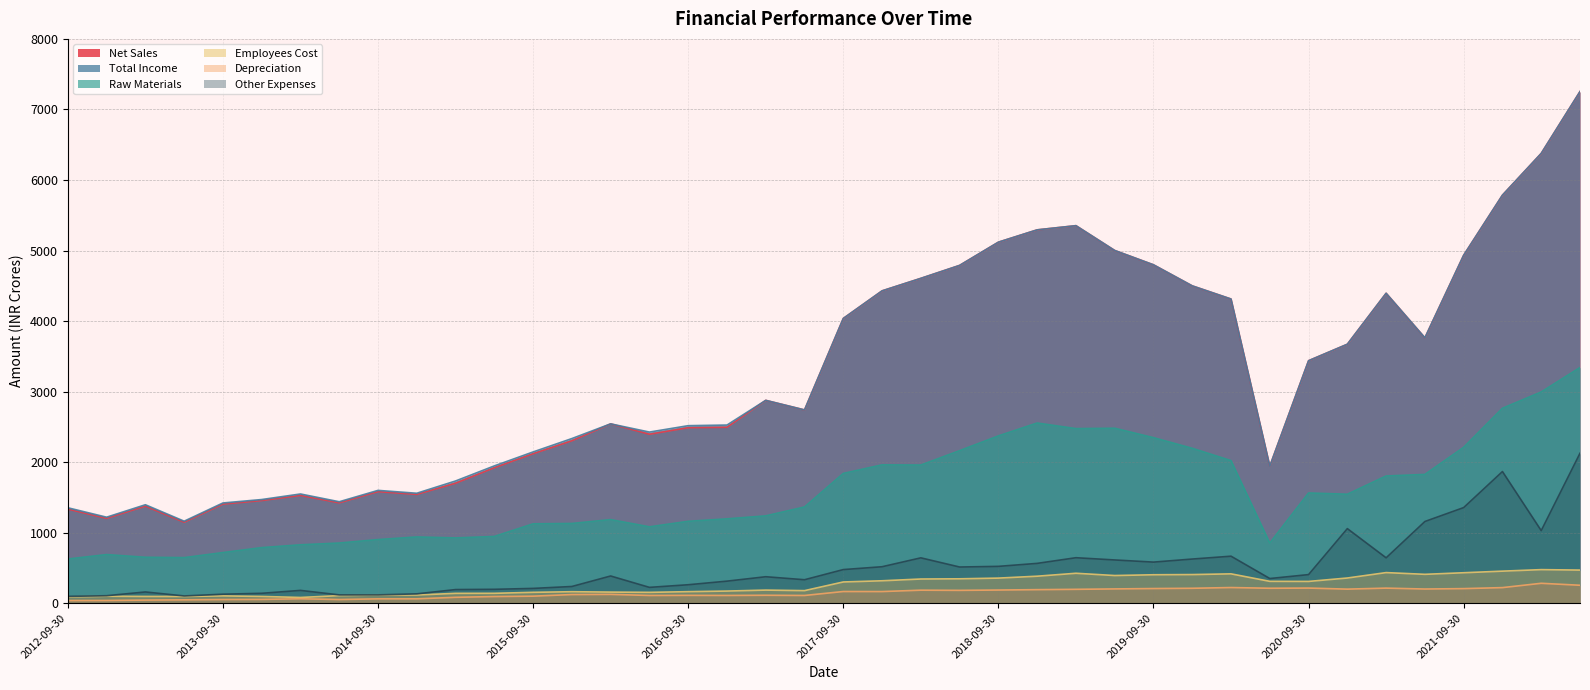

The Raw Materials series shows 3341.3 at 2022-06-30. True or false?

True